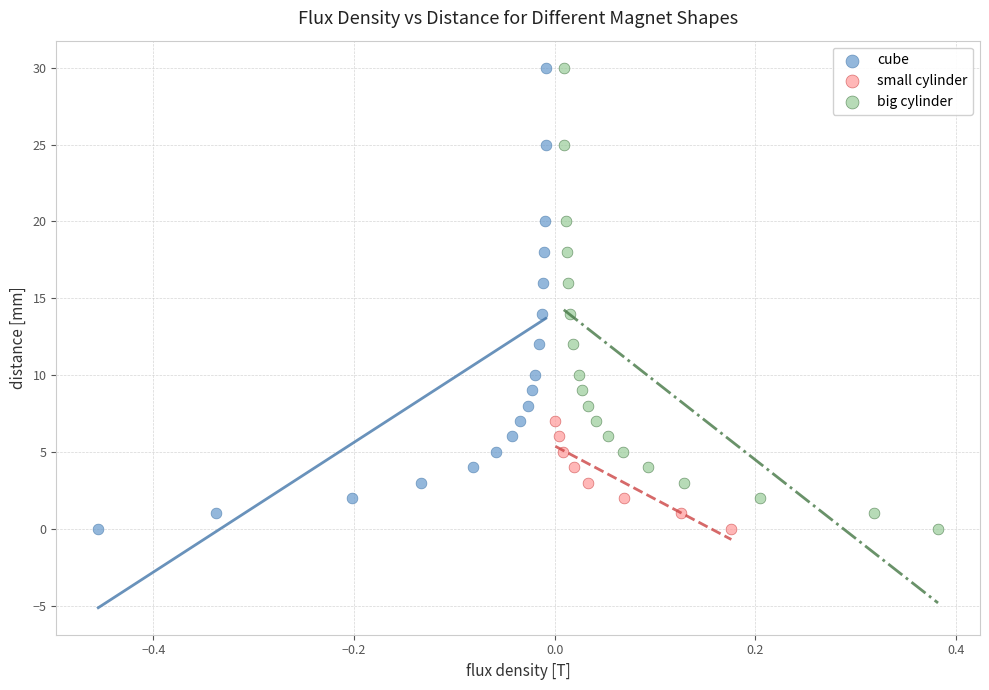

What are all the series names shown in the legend?

cube, small cylinder, big cylinder